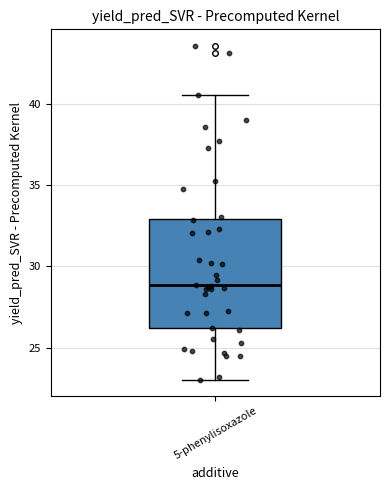

Read this box plot against the y-axis: the position of the median line, the range covered by the box, and the ends of both whiskers. The values are not printed on the chart, so give them approximately, as read against the axis.

median 29.0, box 26.0 to 33.0, whiskers 23.0 to 40.5